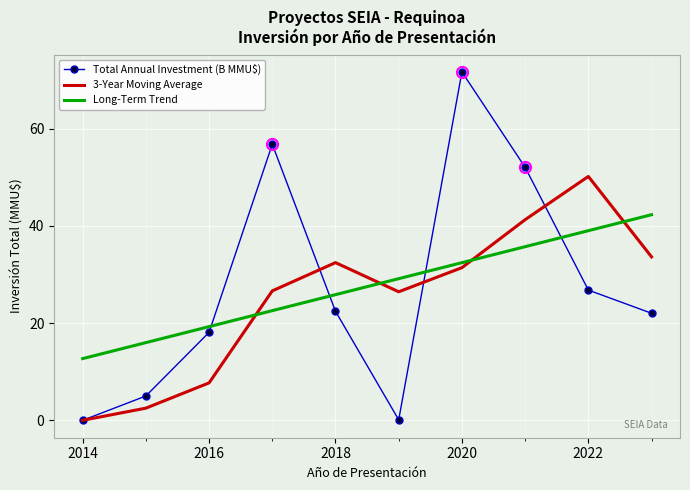

How many series are shown in this chart?

3